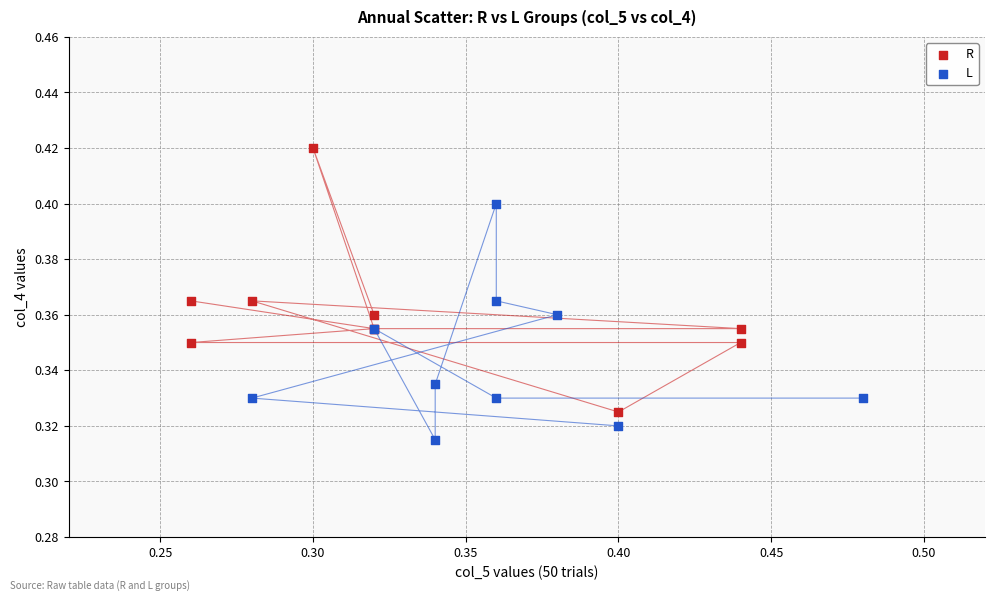

Which series contains the lowest Y value?

L